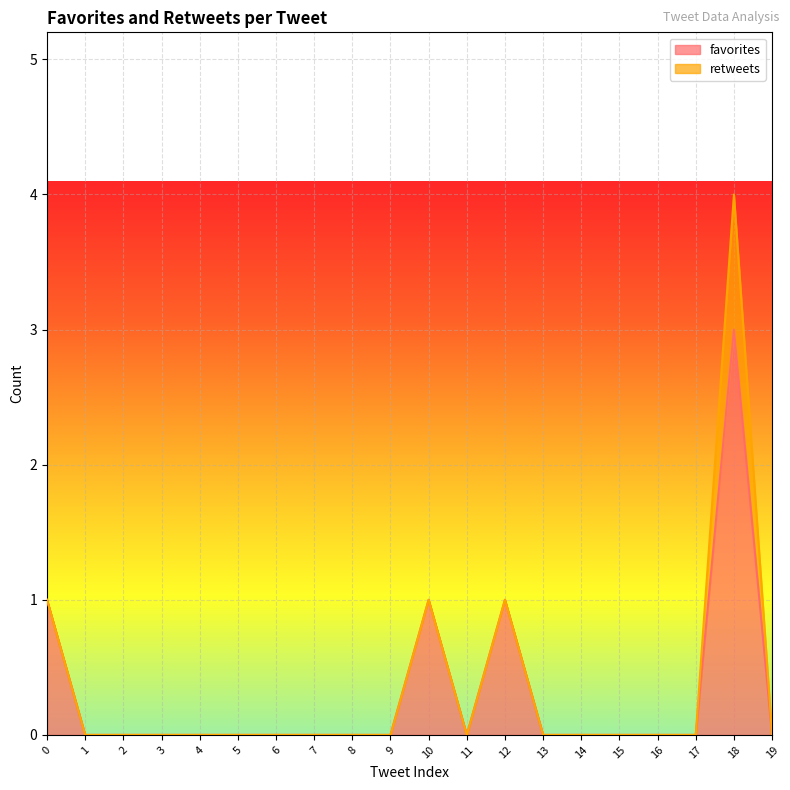

The value at 8 is 2. True or false?

False